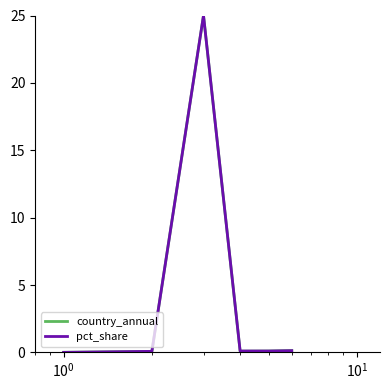

What is the maximum value for country_annual?

25.0